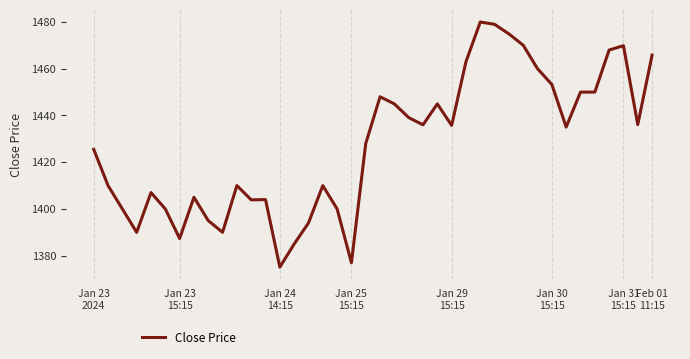

What is the greatest value displayed?

1480.0